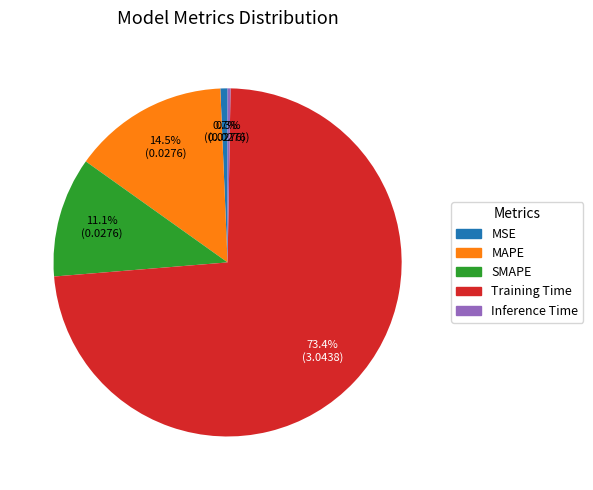

Which has a higher value, Training Time or MSE?

Training Time